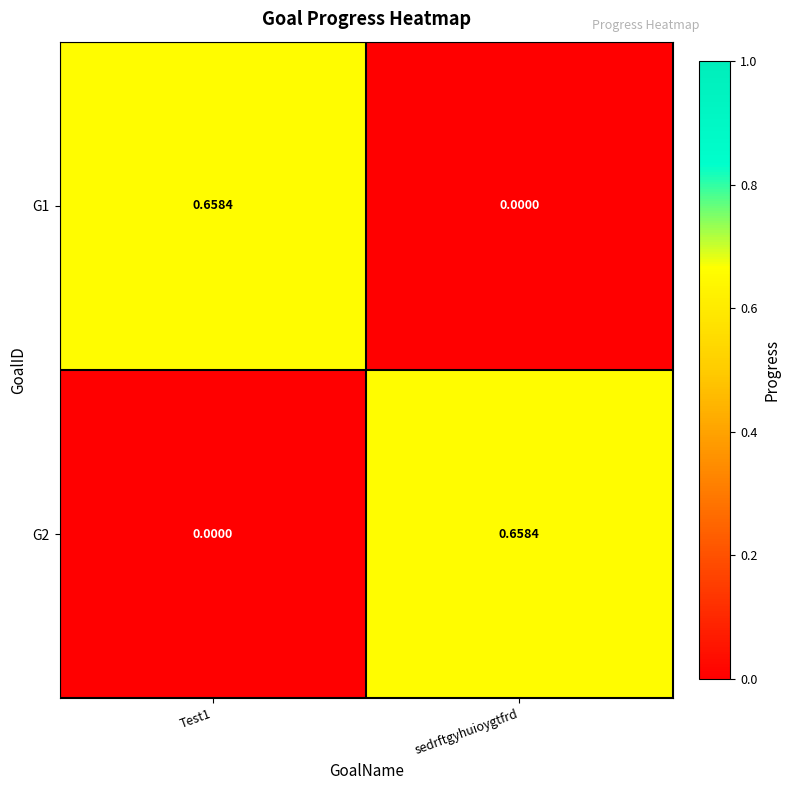

At how many categories does at least one series exceed 0?

2